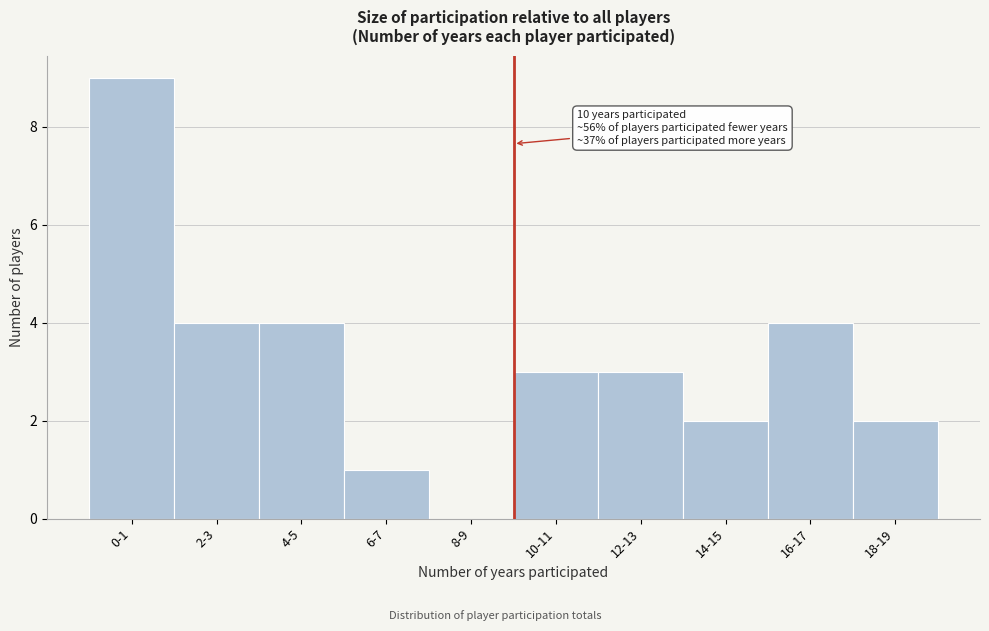

Reading left to right, list all the values displayed in this chart.

0-1=9	2-3=4	4-5=4	6-7=1	8-9=0	10-11=3	12-13=3	14-15=2	16-17=4	18-19=2